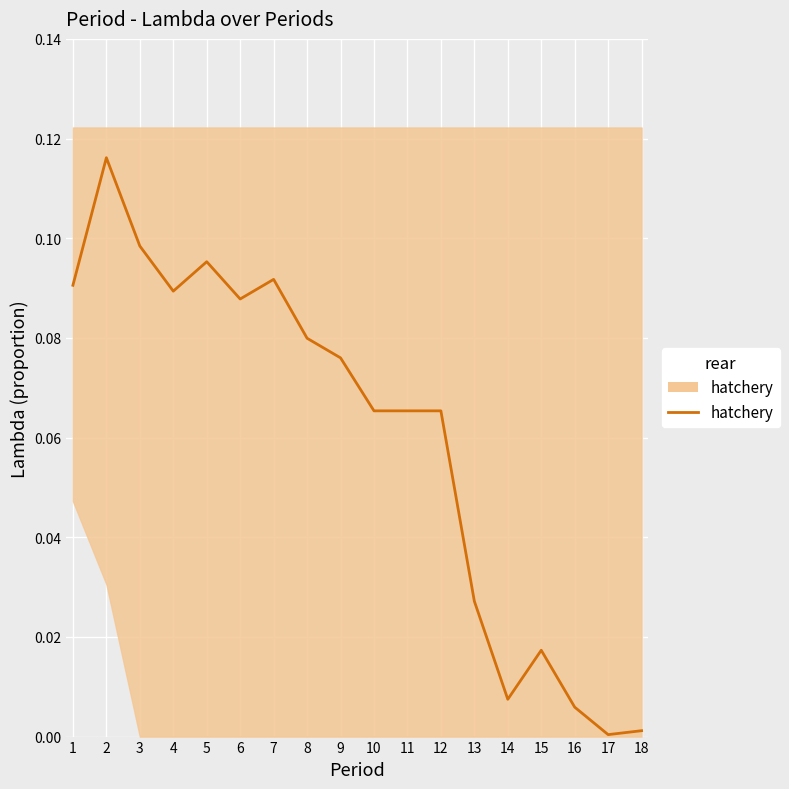

Reading right to left, list all the values displayed in this chart.

0.0	0.0	0.0	0.0	0.0	0.0	0.1	0.1	0.1	0.1	0.1	0.1	0.1	0.1	0.1	0.1	0.1	0.1